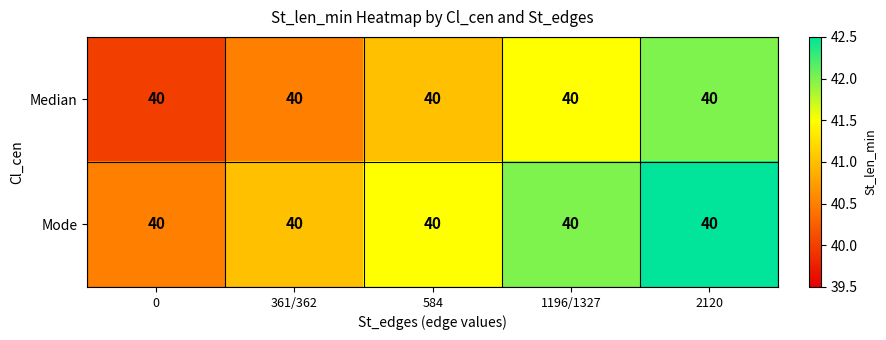

List the labels in order of Mode value, largest first.

2120, 1196/1327, 584, 361/362, 0